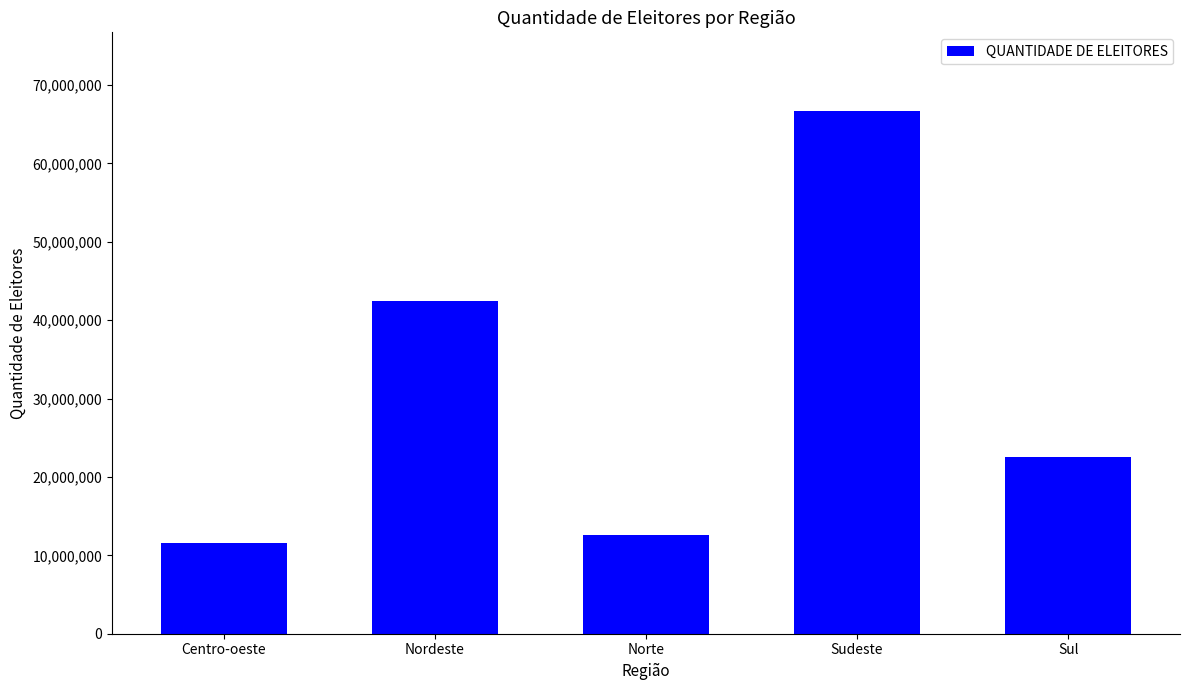

What is the label of the 1st bar from the left?

Centro-oeste